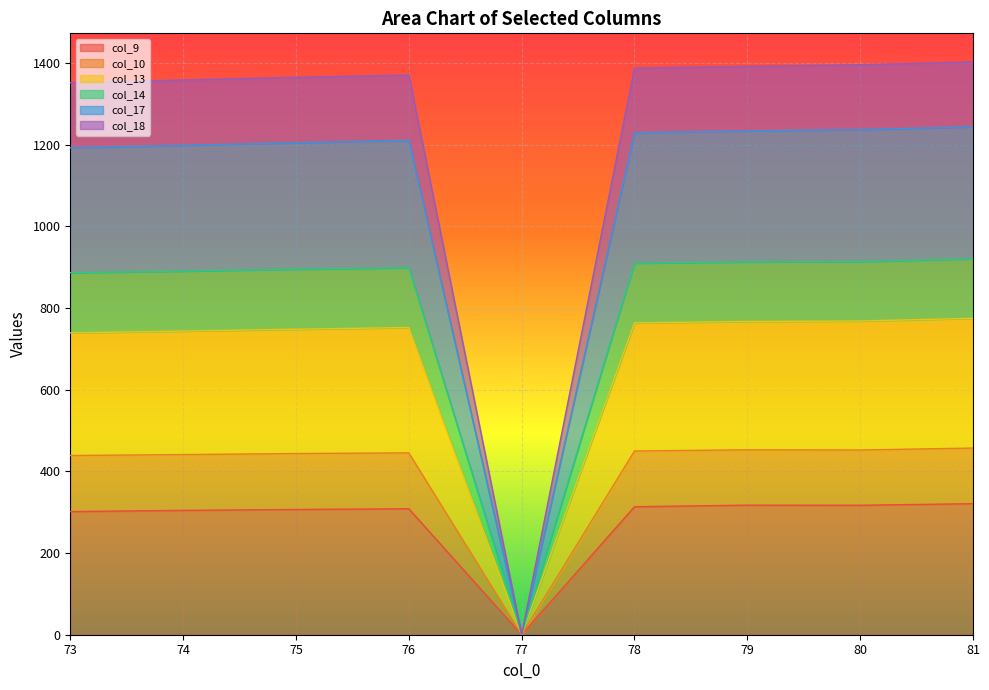

True or false: col_10 and col_13 intersect in this chart.

False